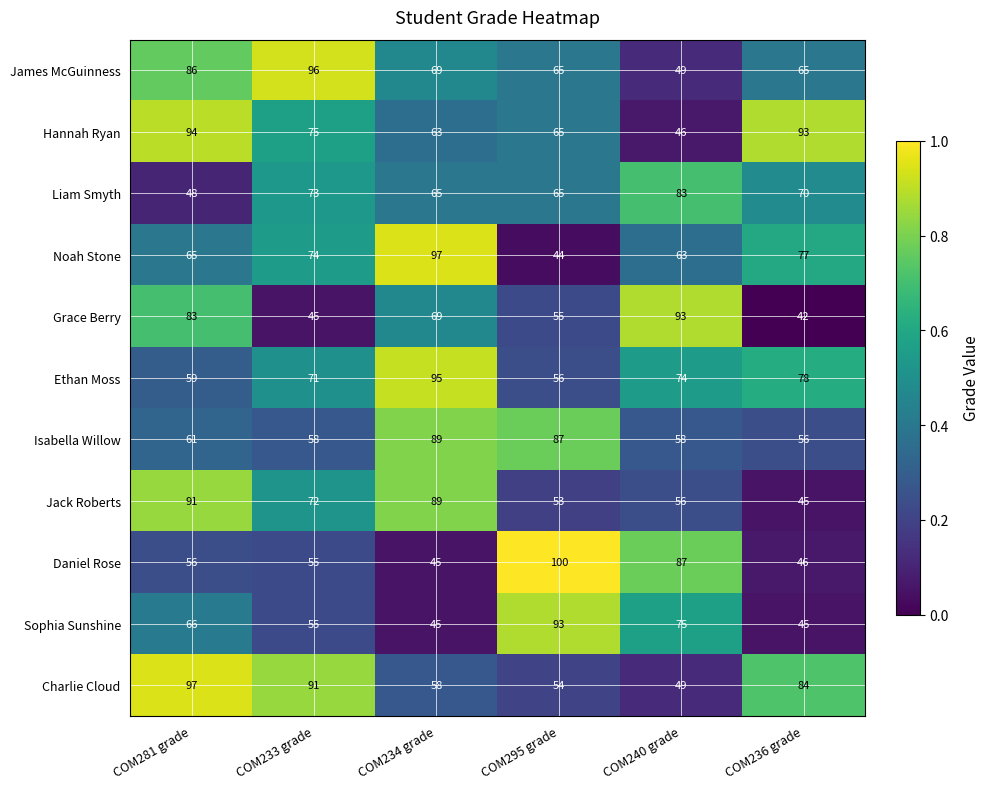

List the labels in order of Jack Roberts value, smallest first.

COM236 grade, COM295 grade, COM240 grade, COM233 grade, COM234 grade, COM281 grade